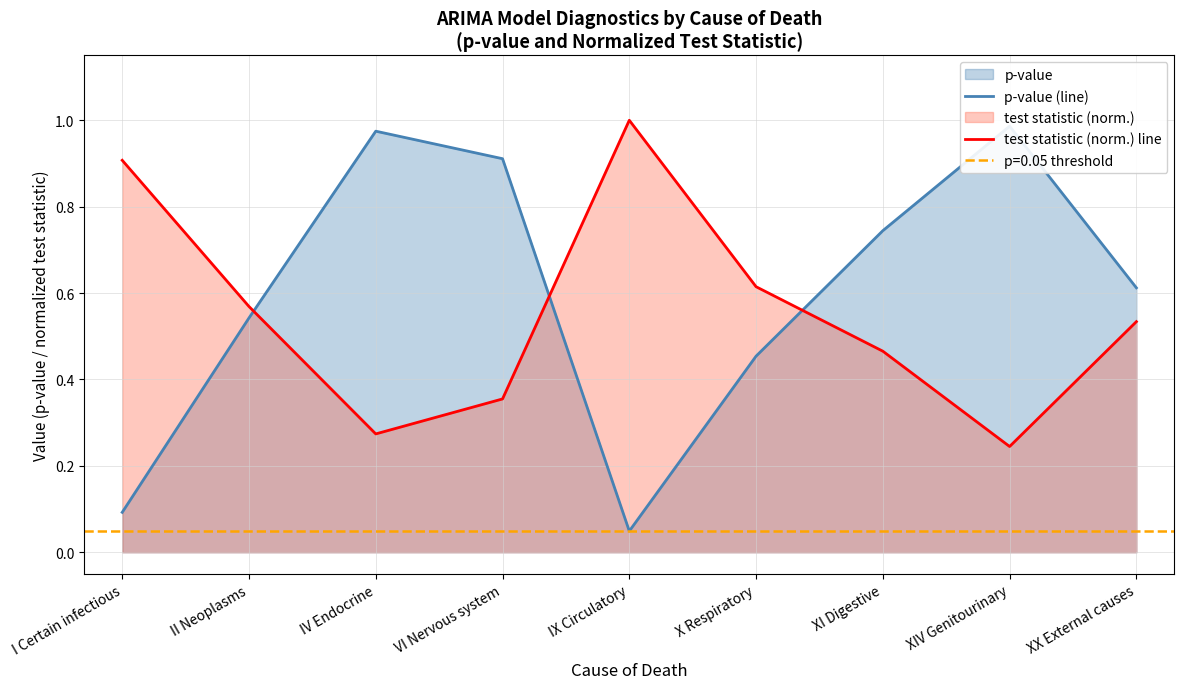

Which series has the widest spread of values?

p-value (line)